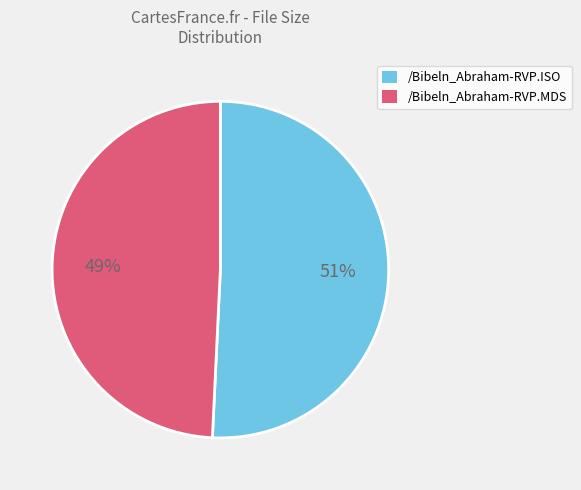

Does /Bibeln_Abraham-RVP.MDS represent more than half of the total?

No